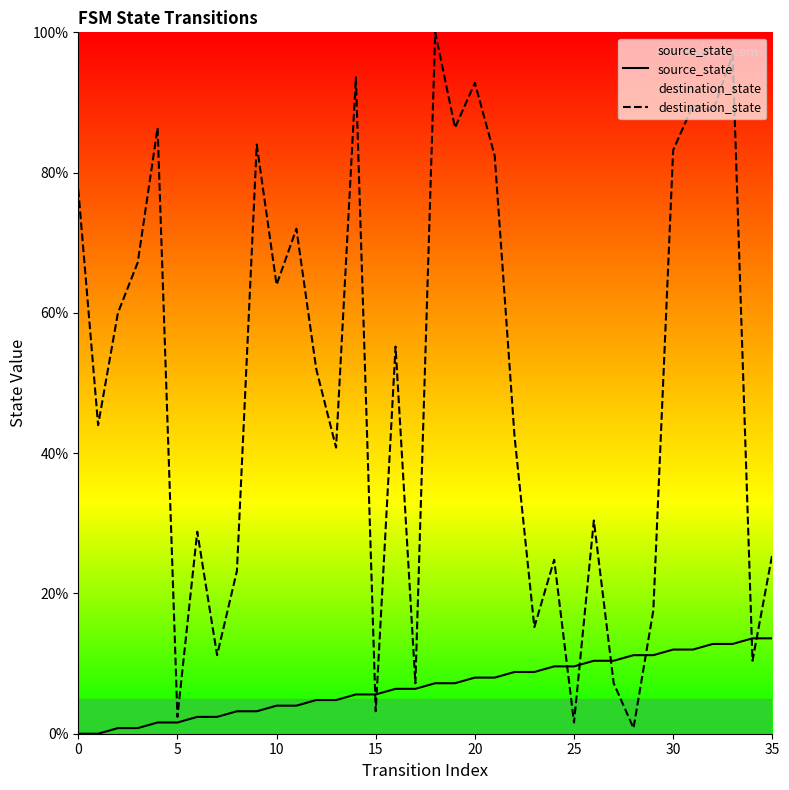

What is the label of the 1st point from the right?

35